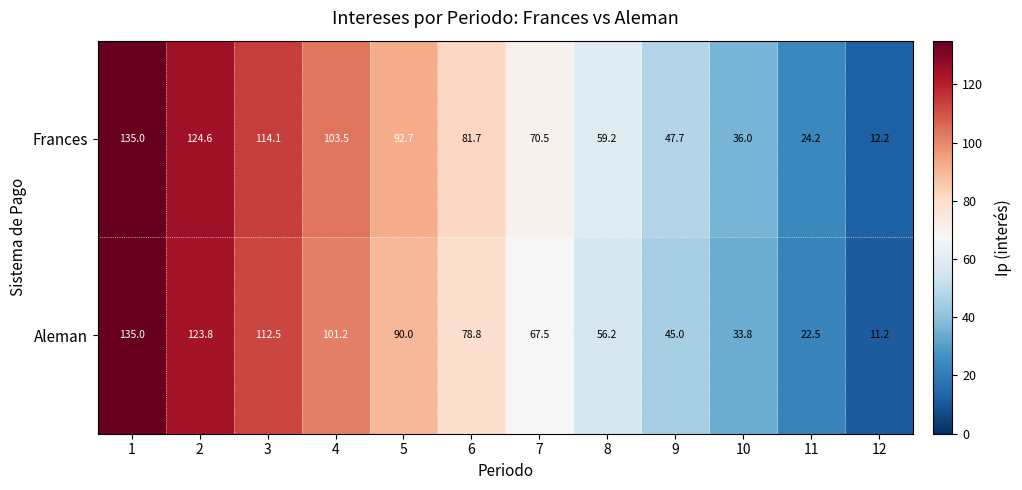

What is the approximate value of Frances at 5?

92.7